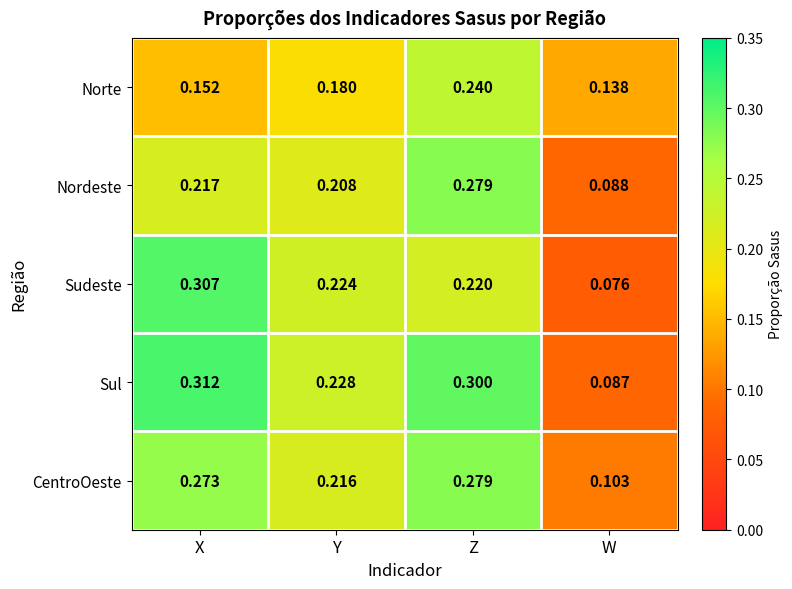

How many categories are shown in the chart?

4